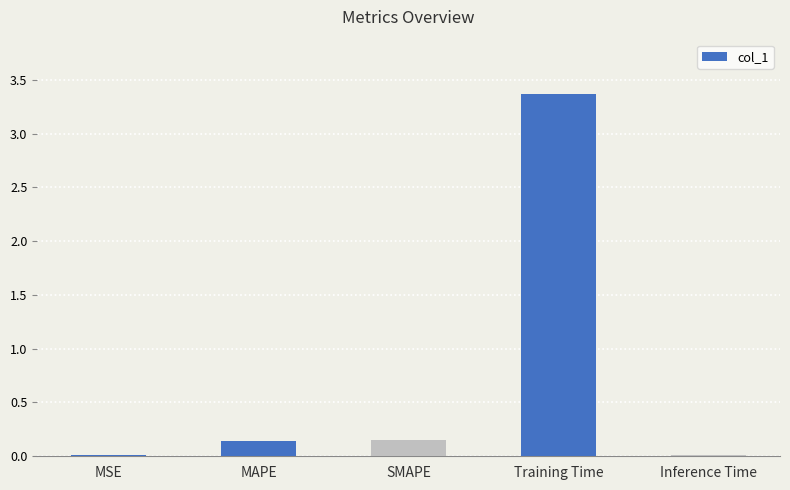

Between Training Time and Inference Time, which is larger?

Training Time